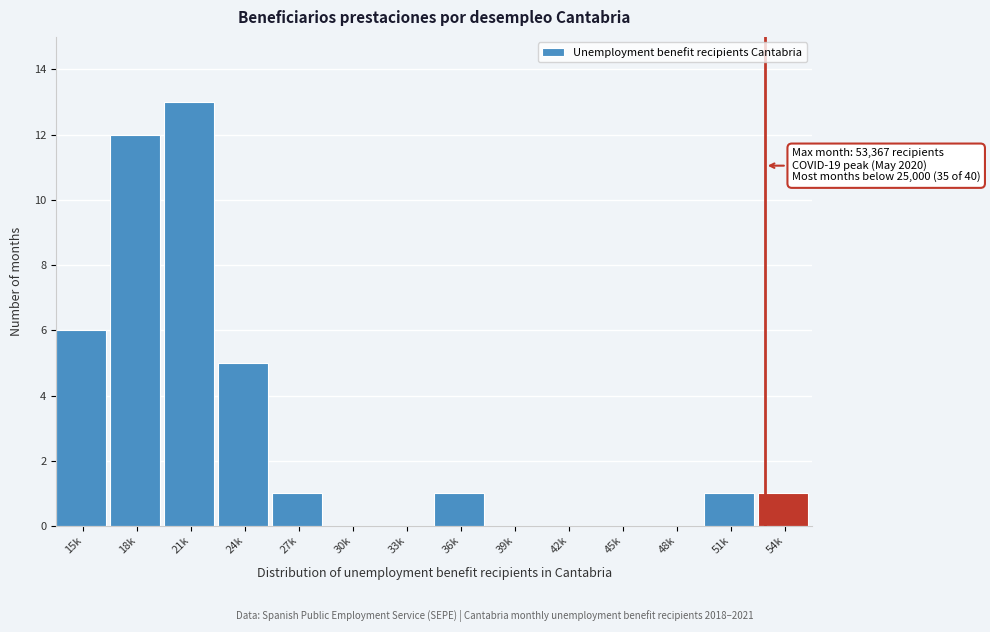

Reading left to right, transcribe all the data shown in this chart.

15k=6	18k=12	21k=13	24k=5	27k=1	30k=0	33k=0	36k=1	39k=0	42k=0	45k=0	48k=0	51k=1	54k=1